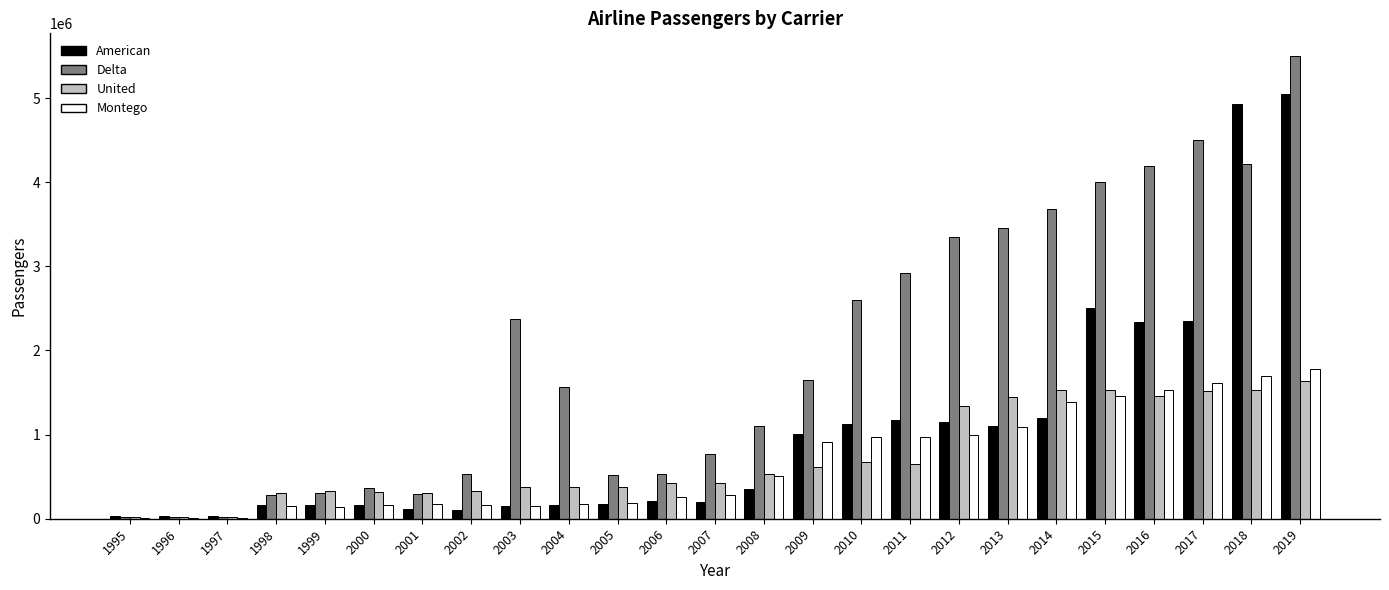

Which series has the widest spread of values?

Delta